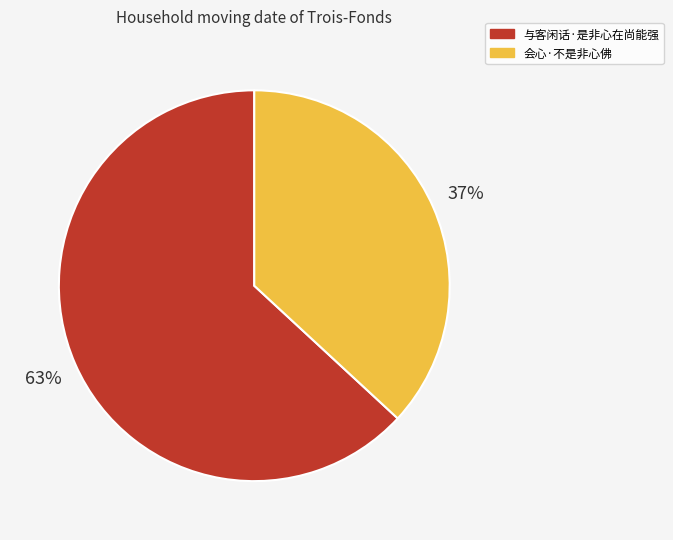

How many segments does this pie chart have?

2